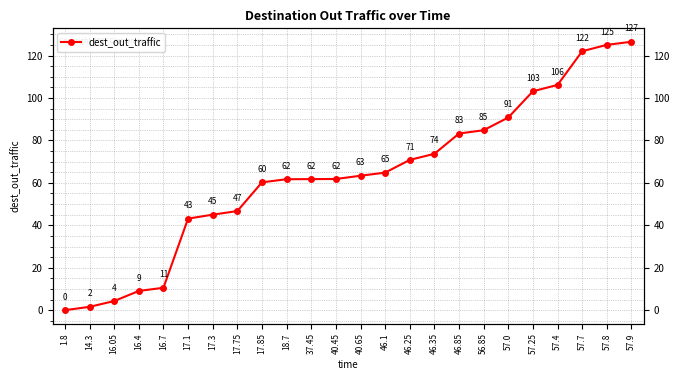

True or false: there are more than 0 points higher than both neighbors.

False